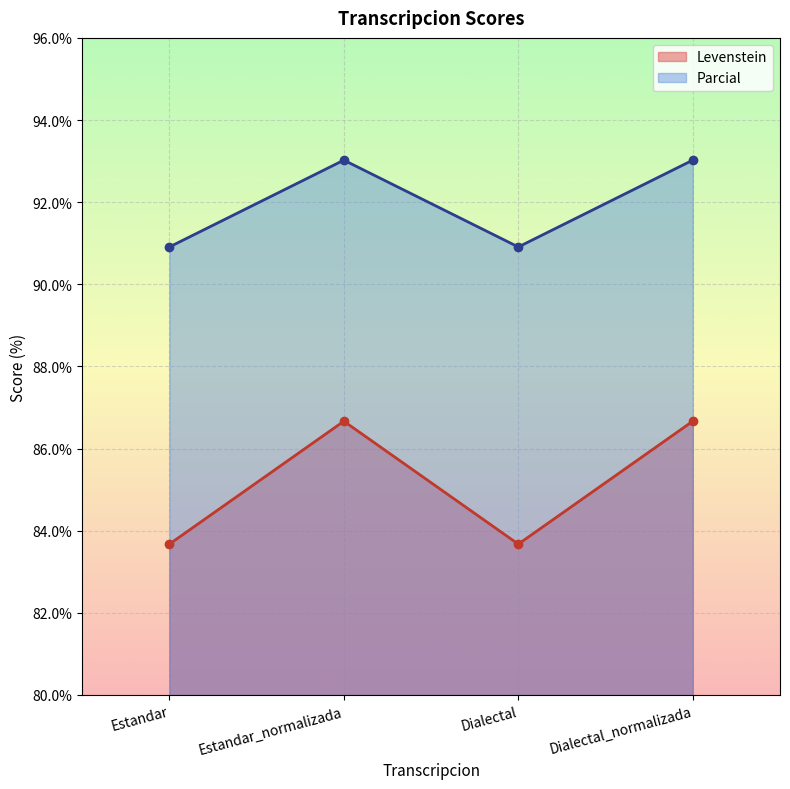

How many categories are shown in the chart?

4